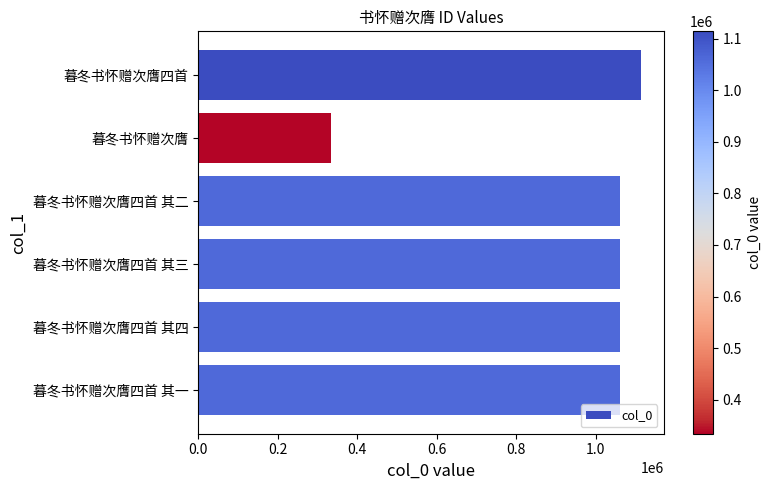

What is the value of the 5th bar from the top?

1061540